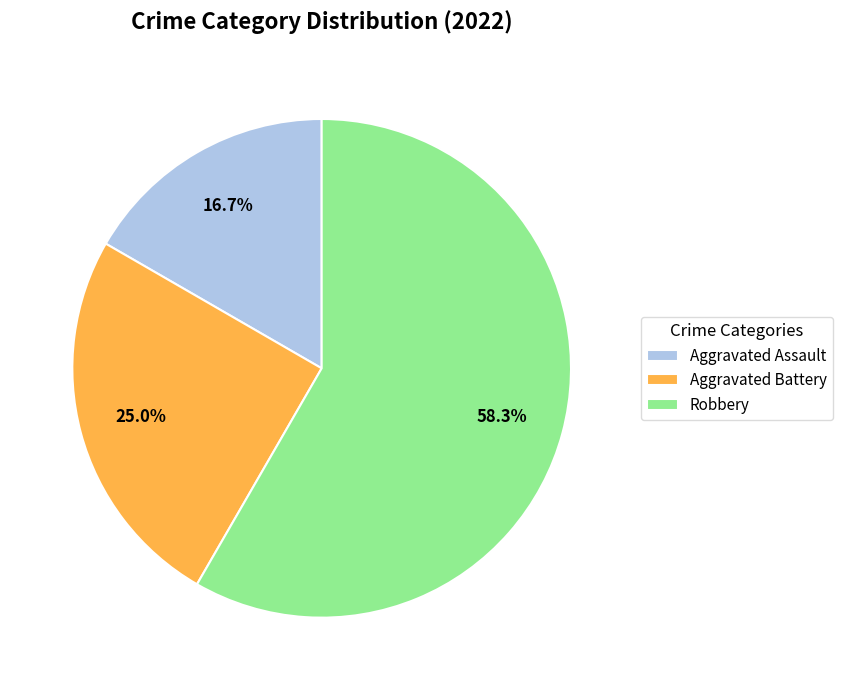

To the nearest percent, what is the average slice percentage?

33%